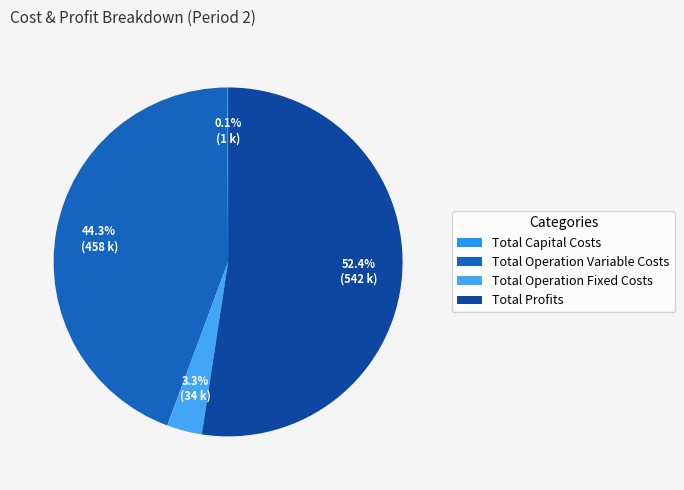

Which slice is the smallest?

Total Capital Costs